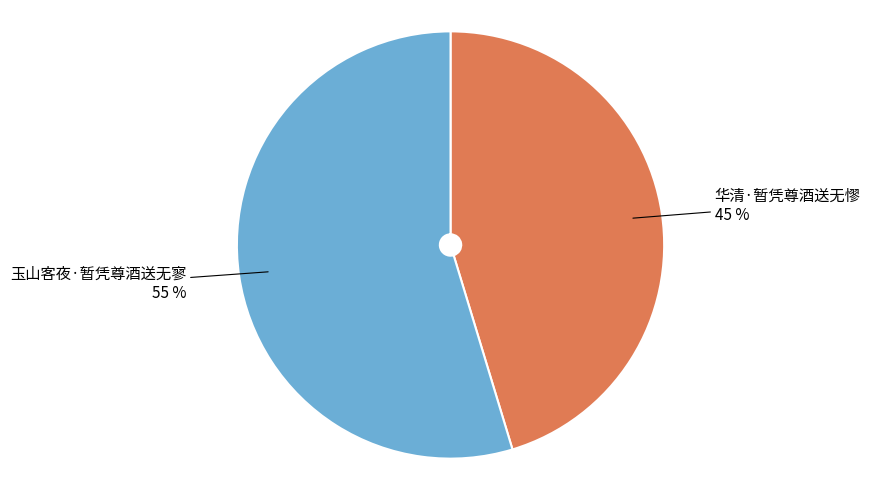

Is 玉山客夜·暂凭尊酒送无寥 the majority of the pie?

Yes